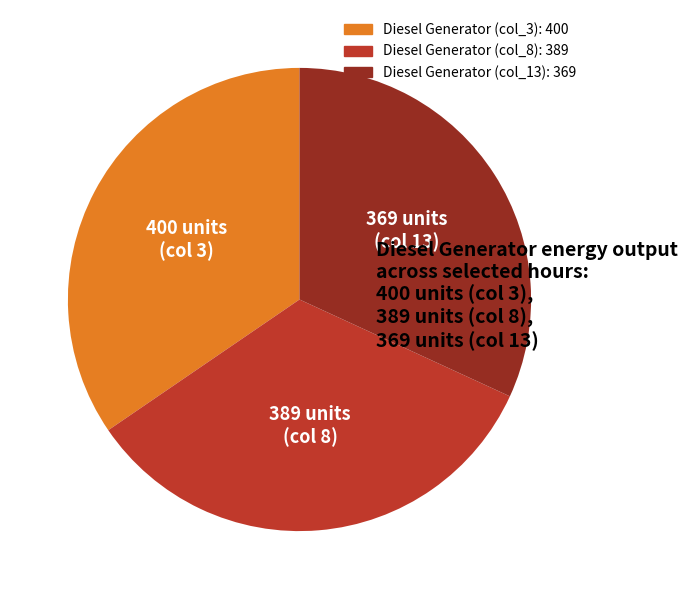

Does any single category account for the majority?

No